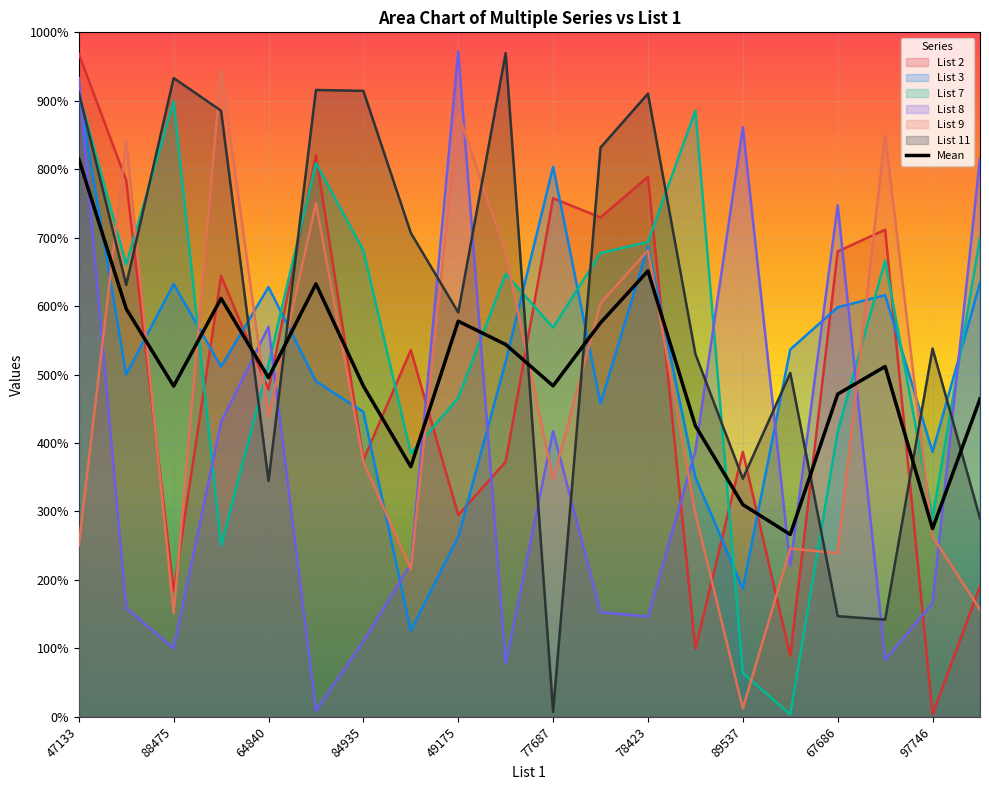

Where is the first local maximum for List 3?

88475